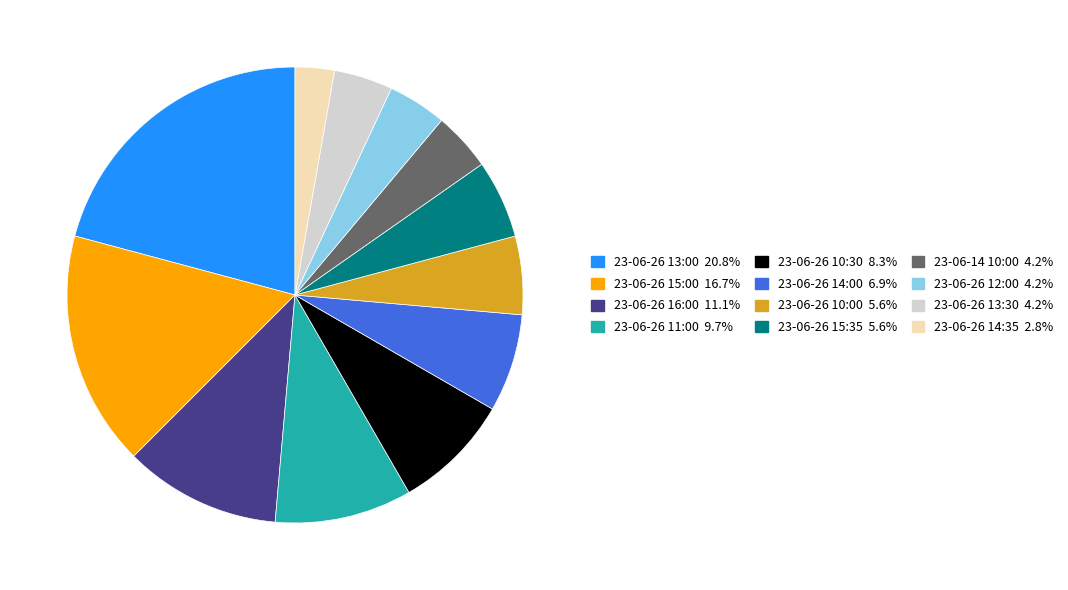

Is the sum of 23-06-26 13:00 and 23-06-26 16:00 greater than half?

No